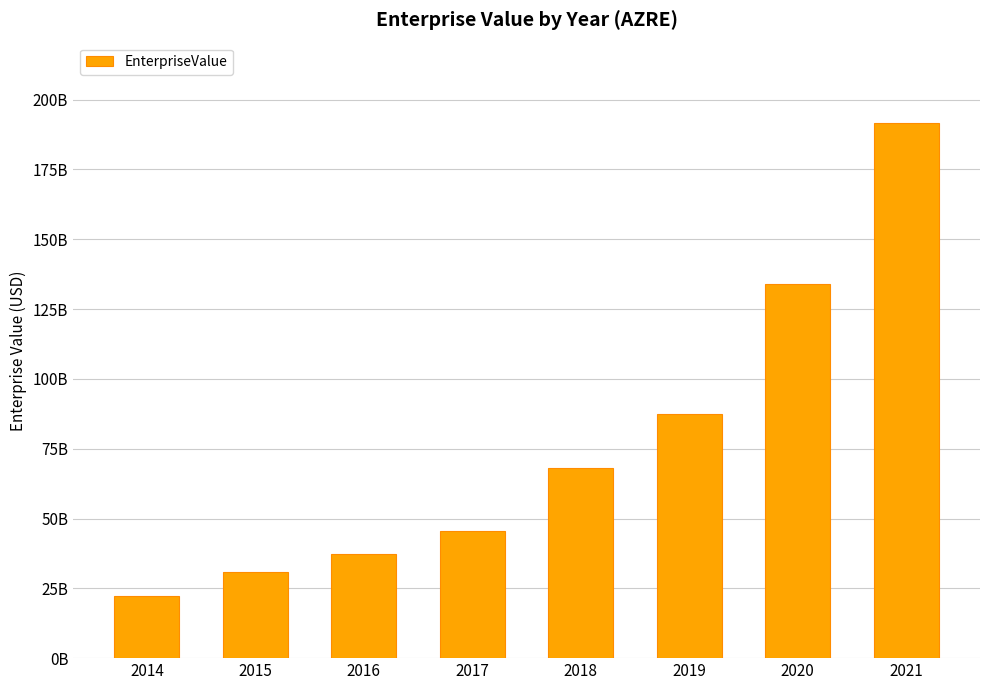

Rank the categories by value from lowest to highest.

2014, 2015, 2016, 2017, 2018, 2019, 2020, 2021